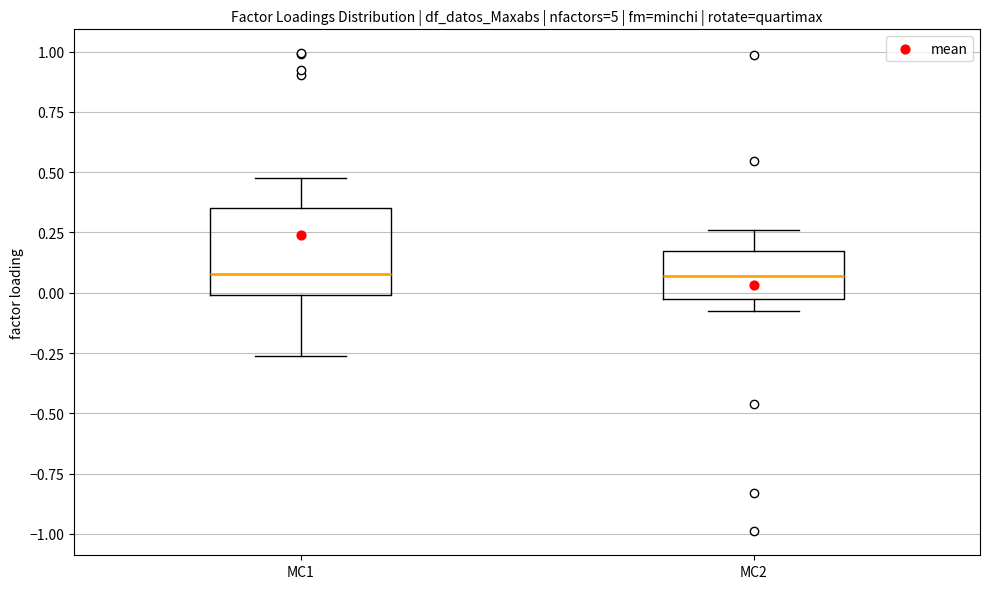

Comparing the boxes themselves (not the whiskers), which one is the tallest?

MC1